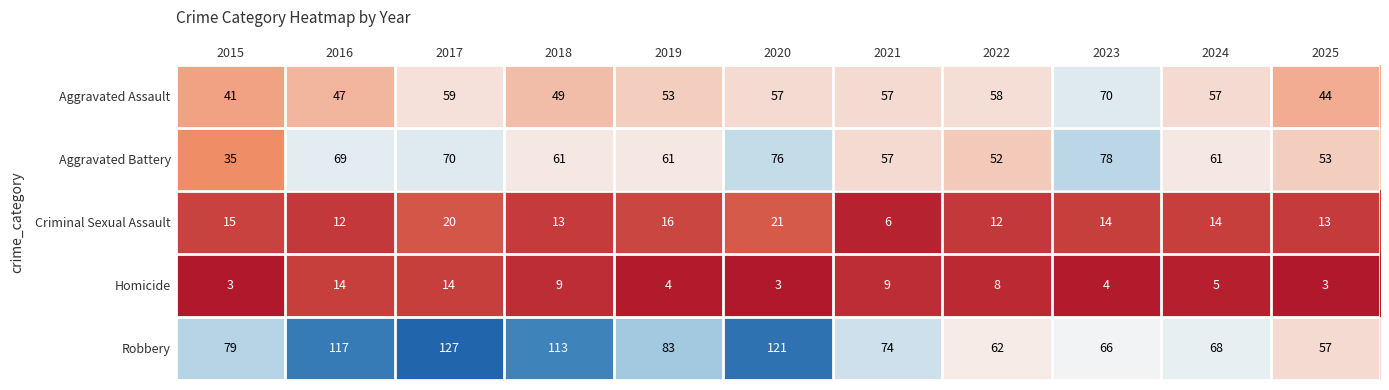

What is the difference between the maximum and second lowest values in the Aggravated Assault series?

26